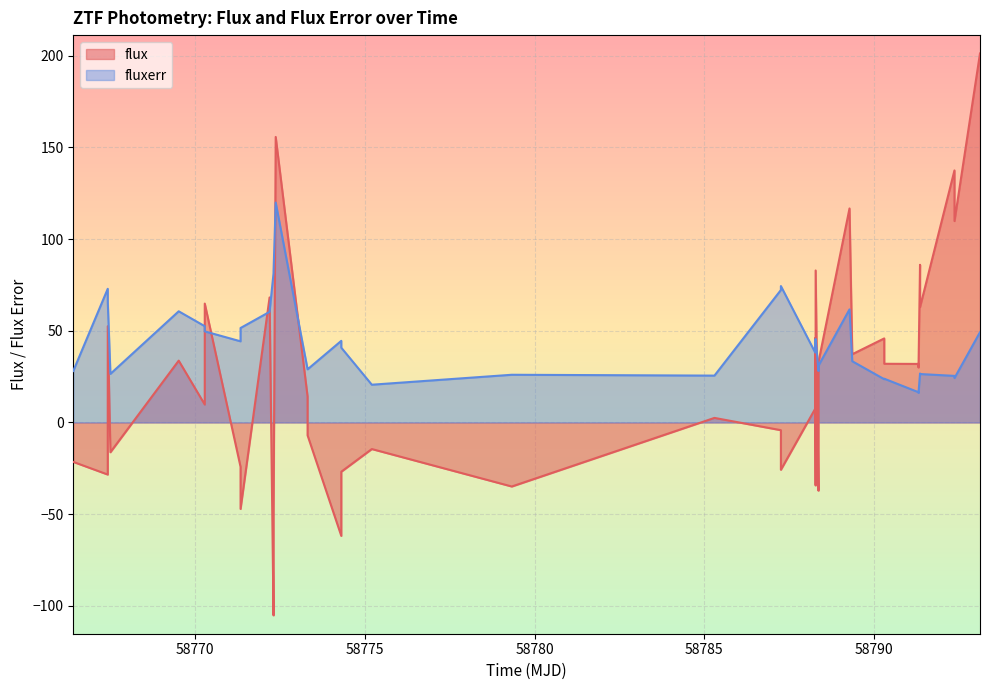

How many intersections are there between flux and fluxerr?

11